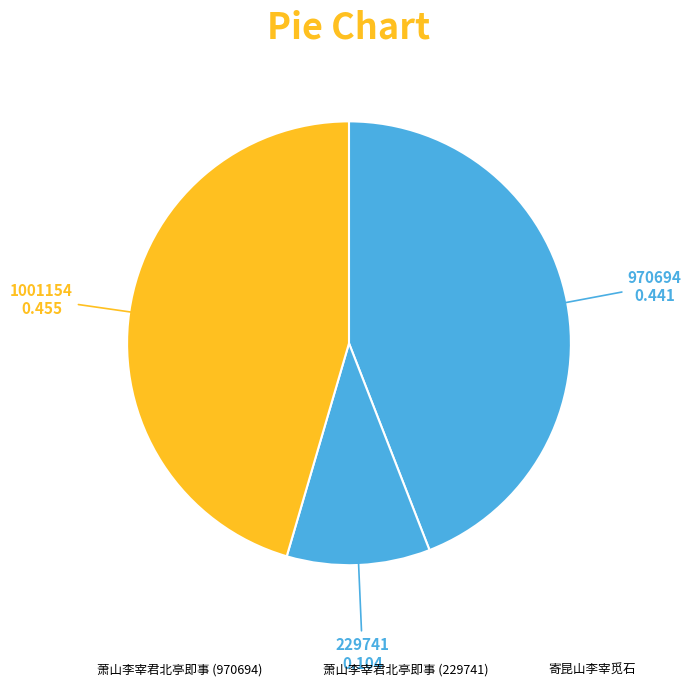

How many slices are in this pie chart?

3